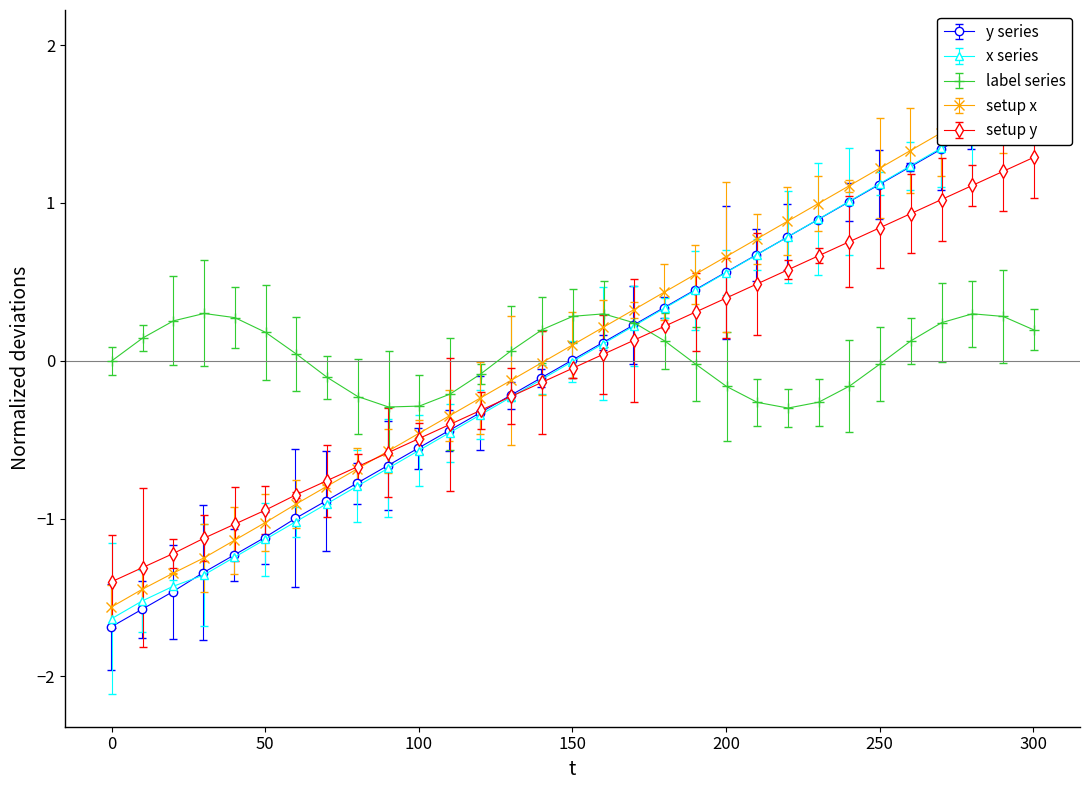

What is the lowest value of the label series series?

-0.3